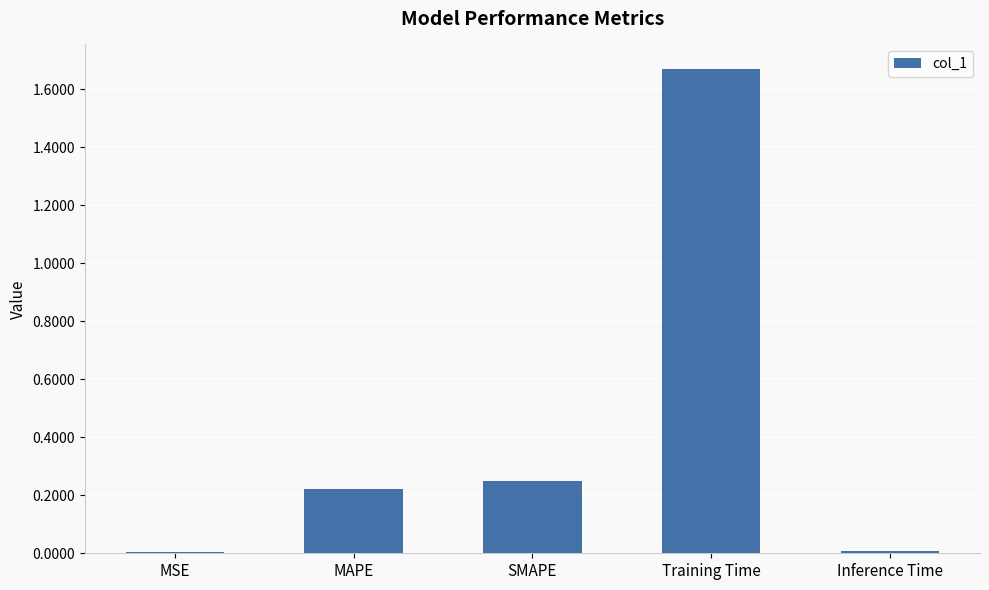

What is the sum of the values at SMAPE and Training Time?

1.9